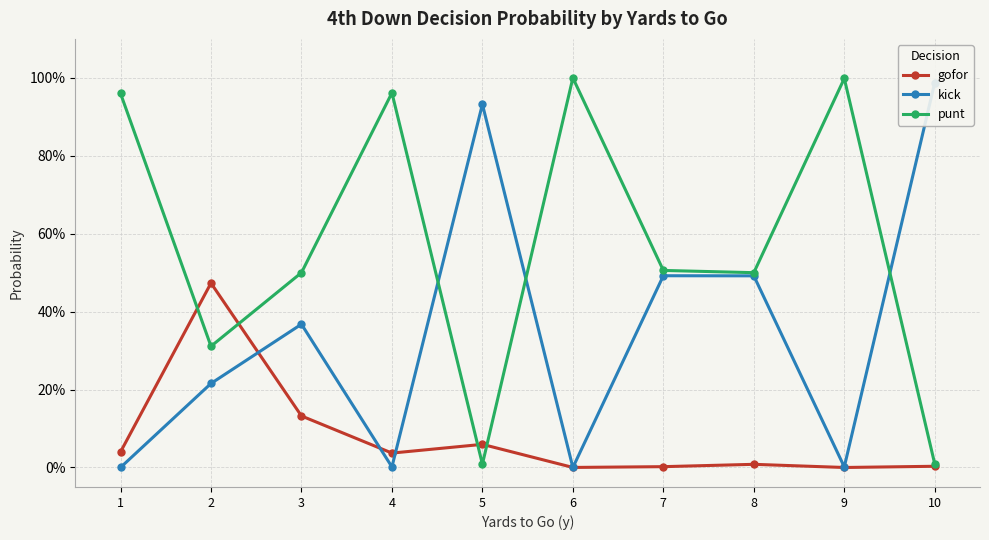

The value of kick at 6 is -0.4. True or false?

False